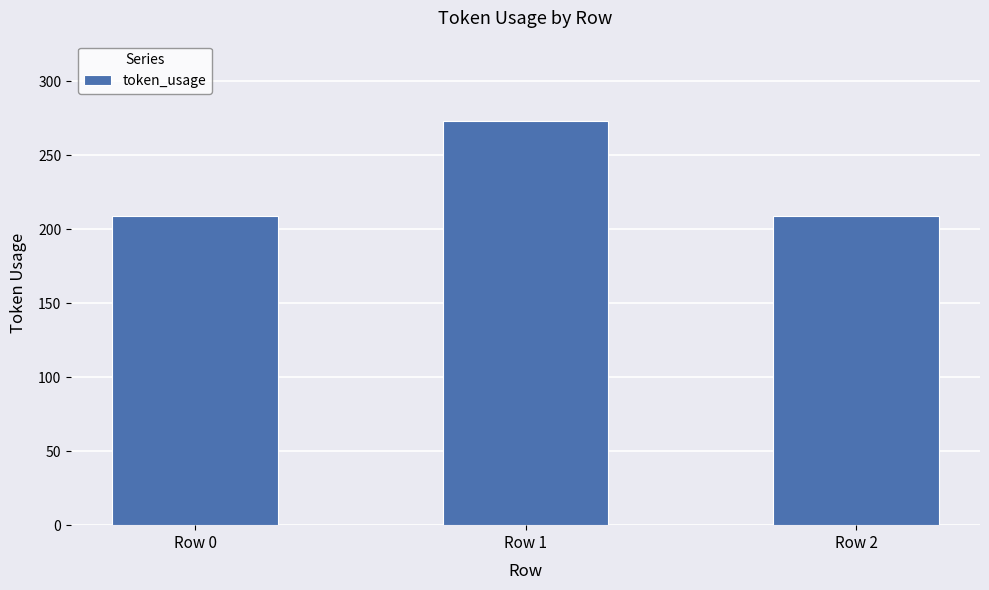

What is the change in value from Row 1 to Row 2?

-64